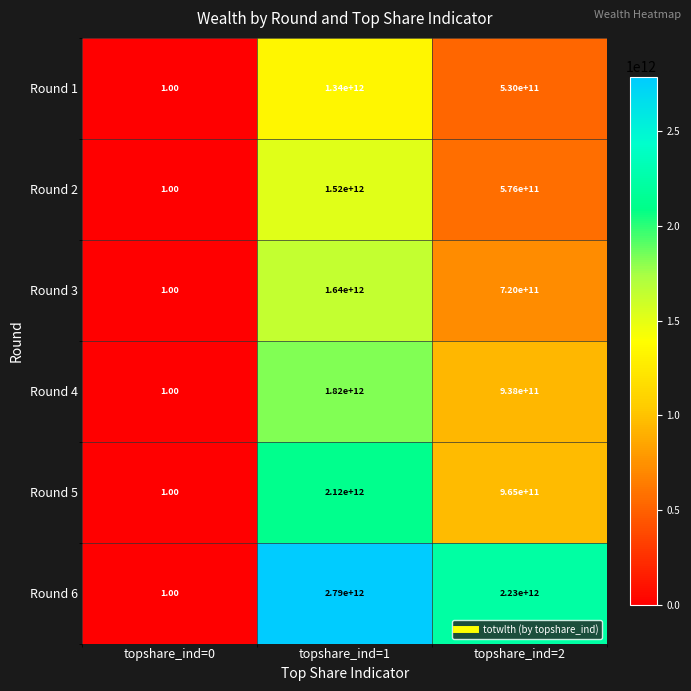

What is the difference between the maximum and minimum values in the Round 3 series?

1639999999999